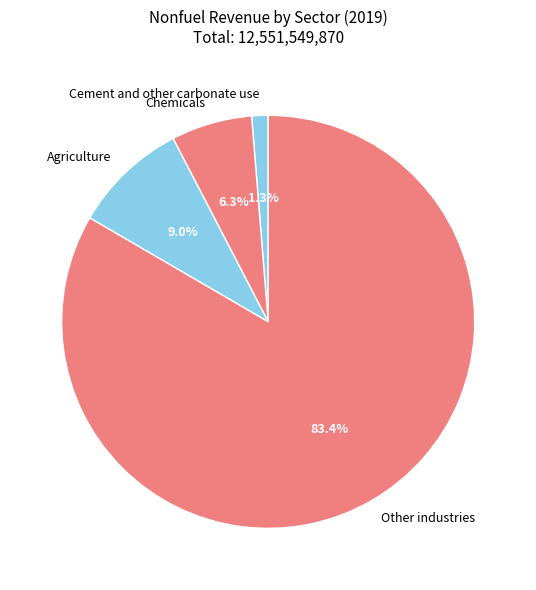

Does Other industries represent more than half of the total?

Yes